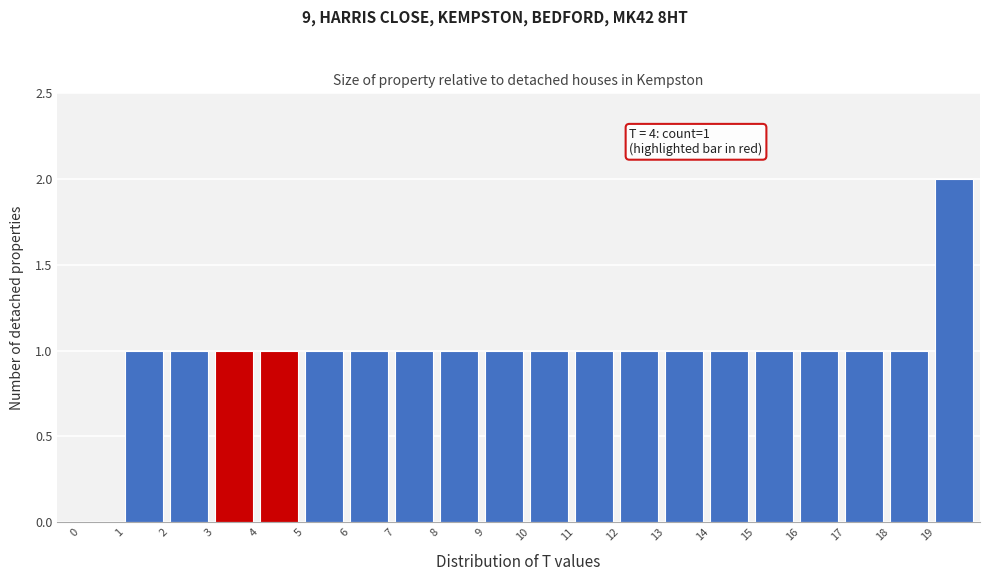

Which range on the x-axis has the tallest bar?

19 to 20